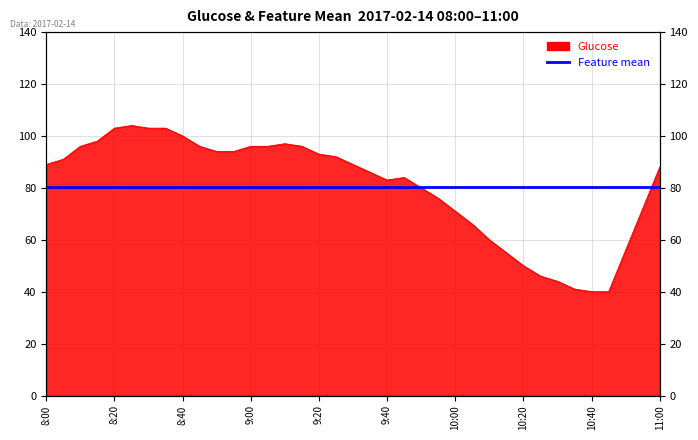

Where is the first local maximum?

8:25